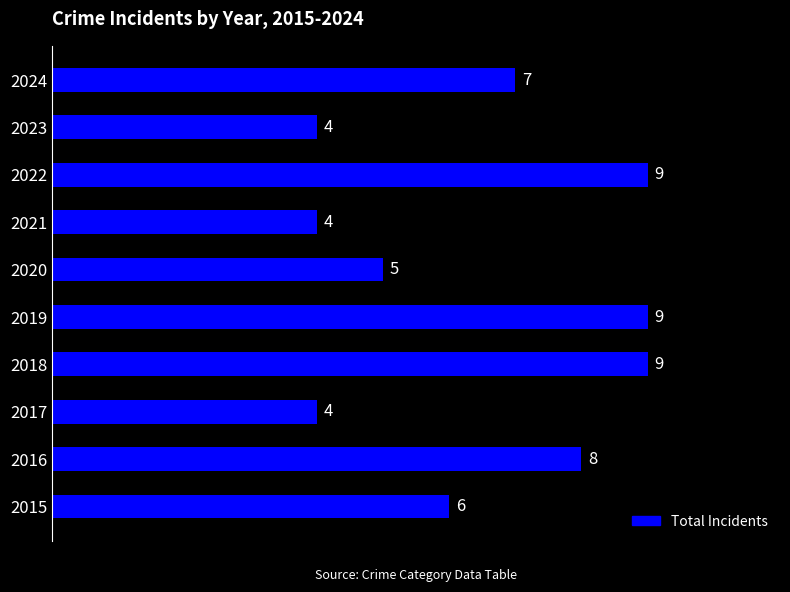

The value at 2022 is 9. True or false?

True